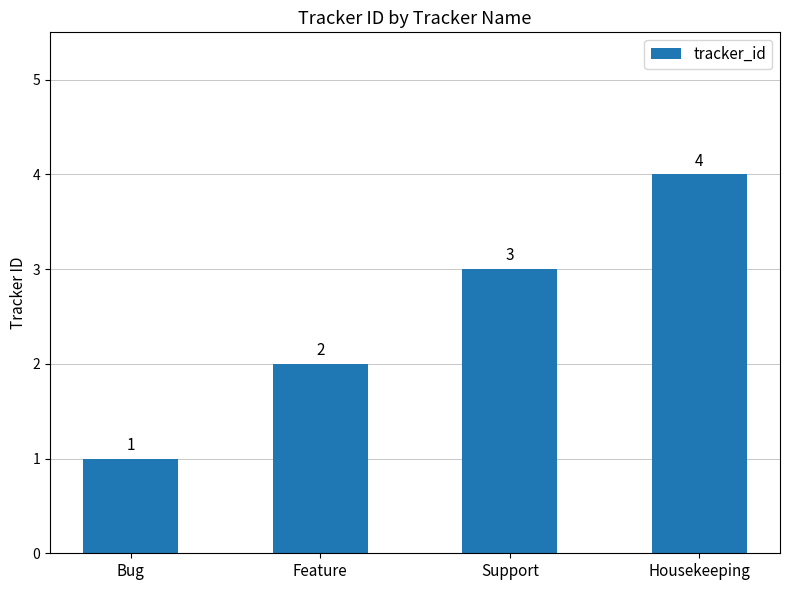

What is the ratio of the value at Housekeeping to the value at Bug?

4.0